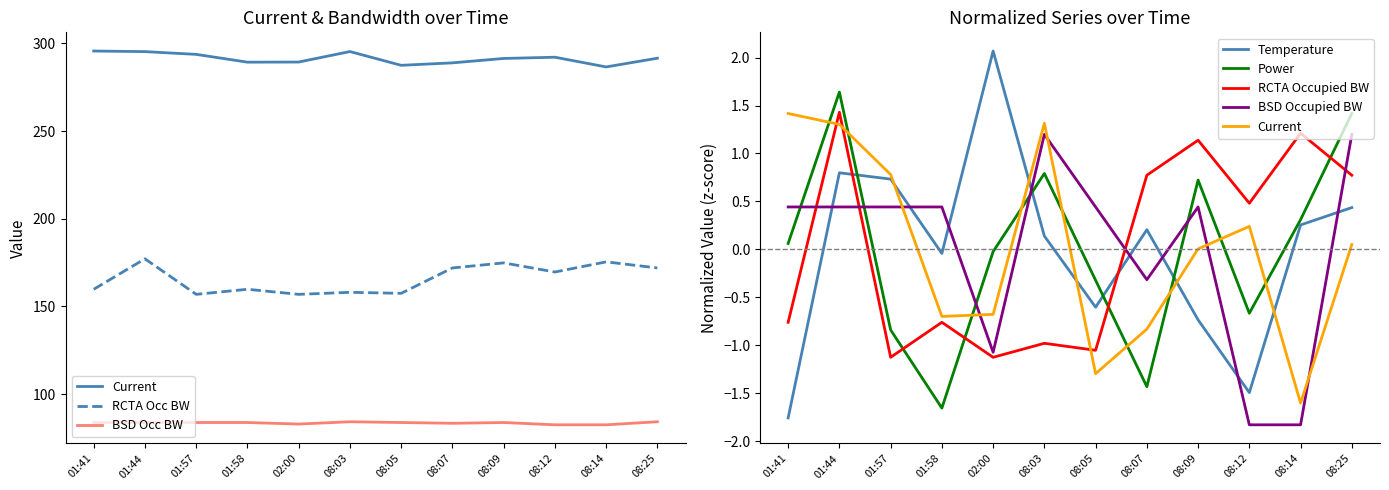

What is the smallest value displayed?

-1.8